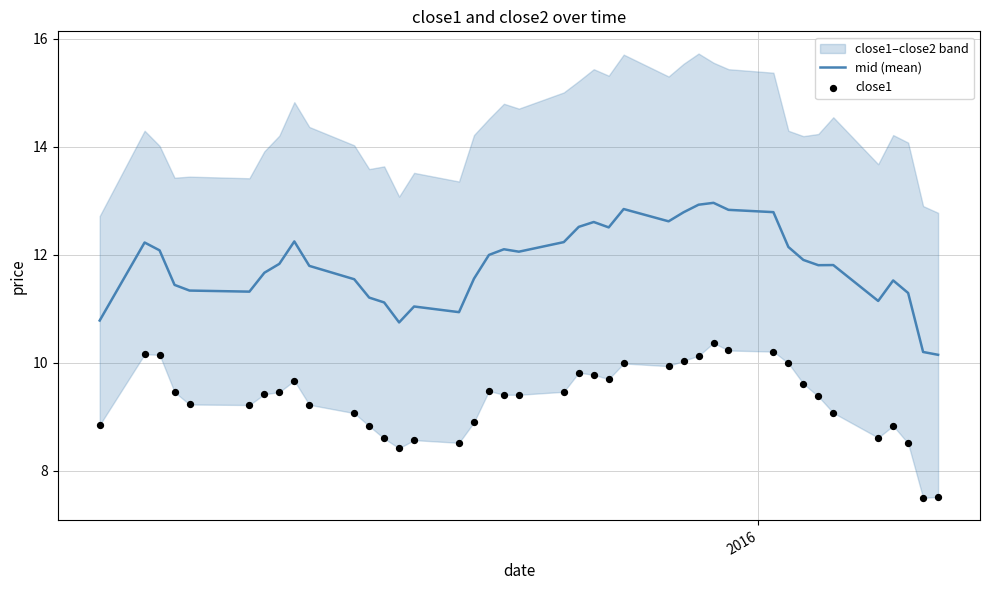

What is the minimum value for mid (mean)?

10.1